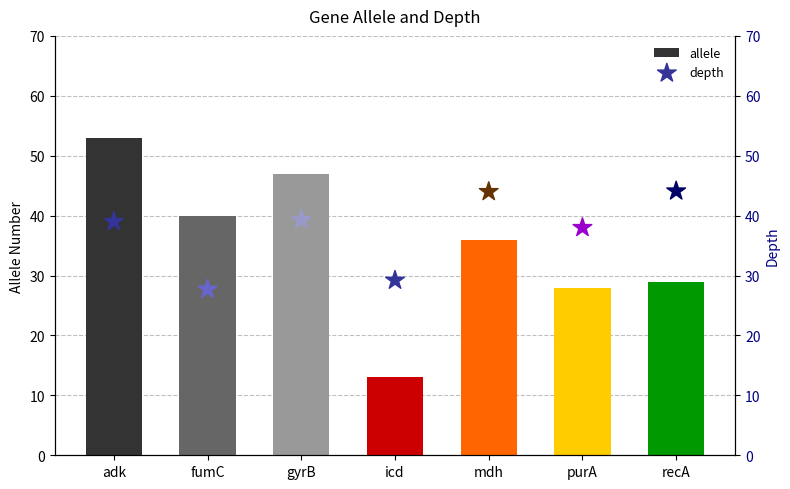

Which series reaches the minimum Y coordinate?

allele